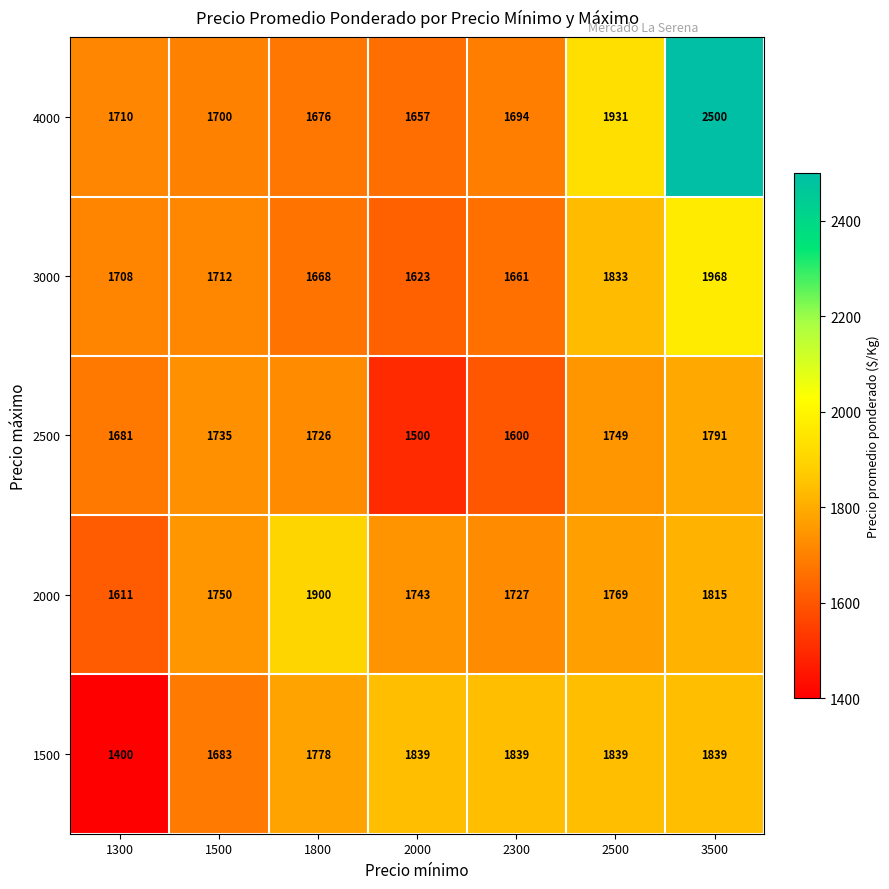

Which series changed the most between 1300 and 3500?

4000